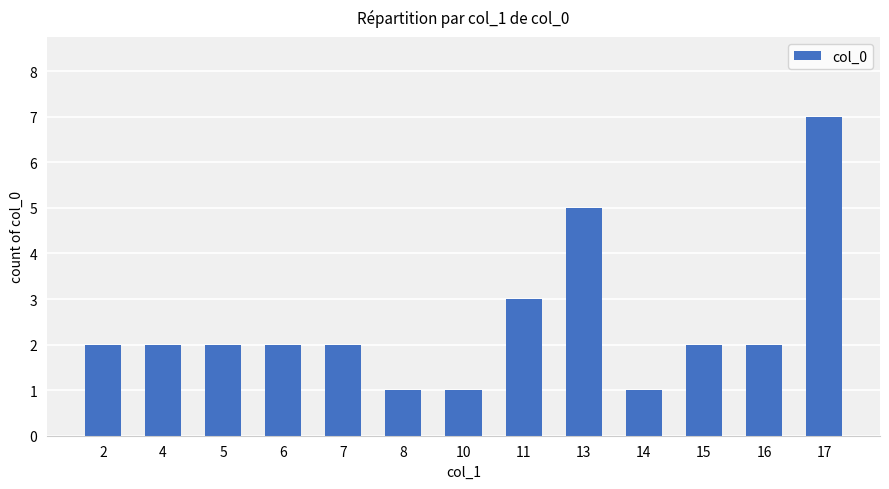

Read the value at 11.

3